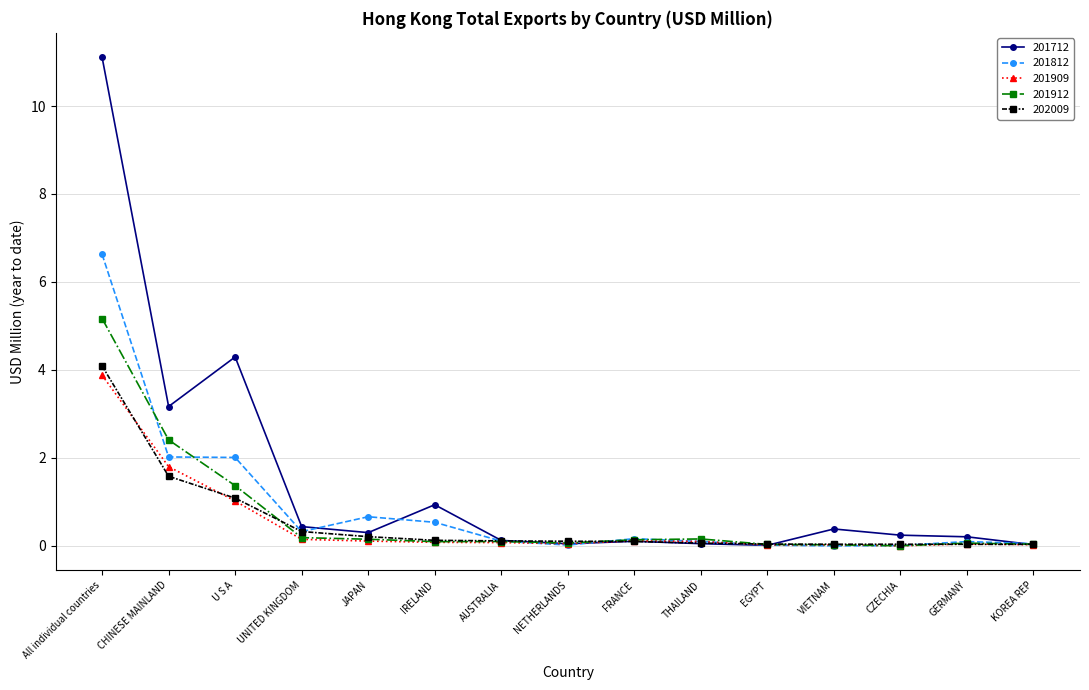

How many lines are shown in the chart?

5